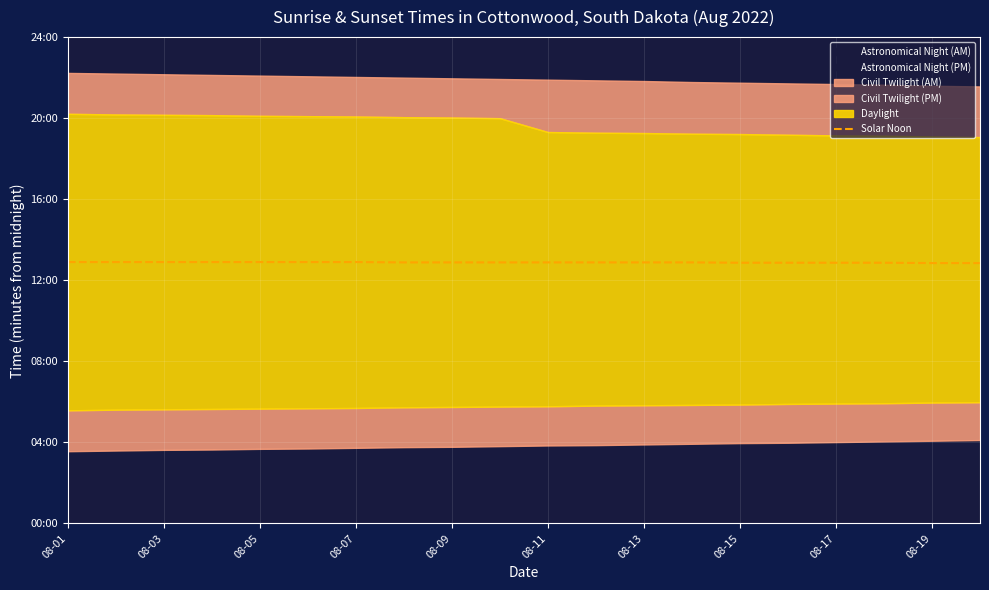

What is the ratio of the value at 15 to the value at 08-19?

1.0